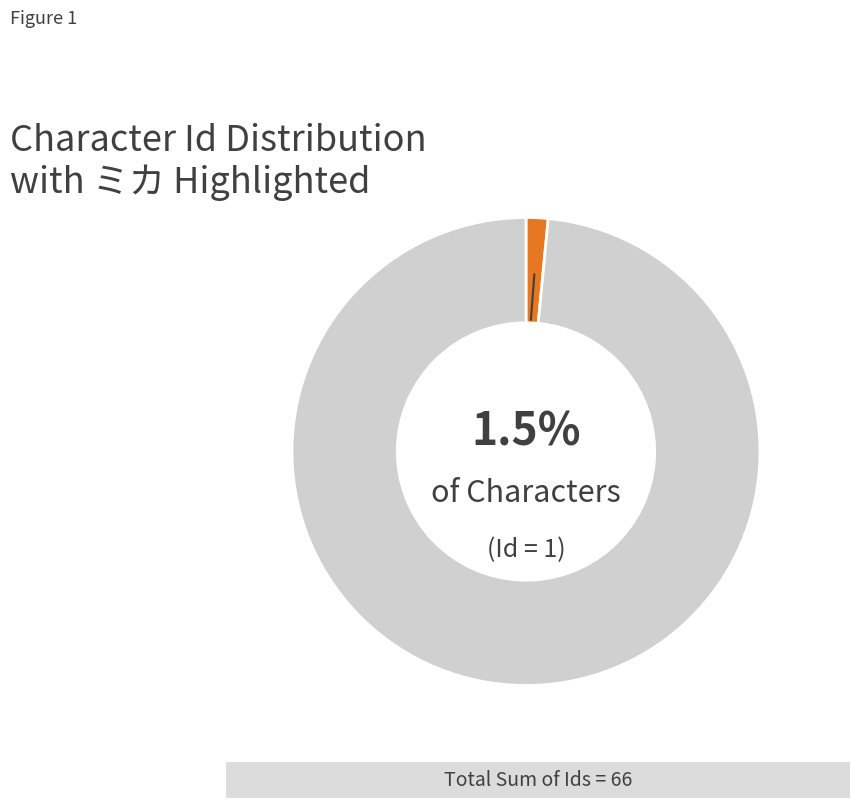

Count the number of slices in the pie.

2